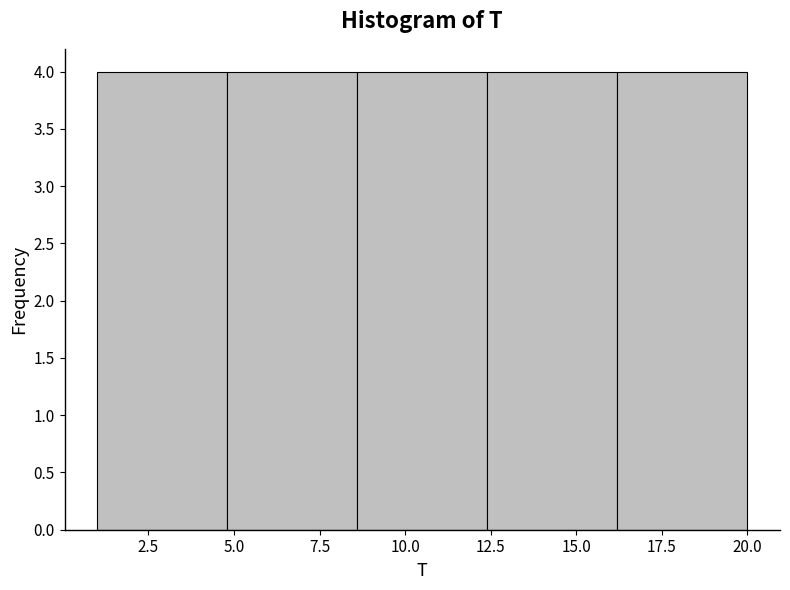

What is the height of the bar covering 1.0 to 4.8 on the x-axis? Neither the bar edges nor the heights are printed on the chart, so give them approximately, as read against the axes.

4